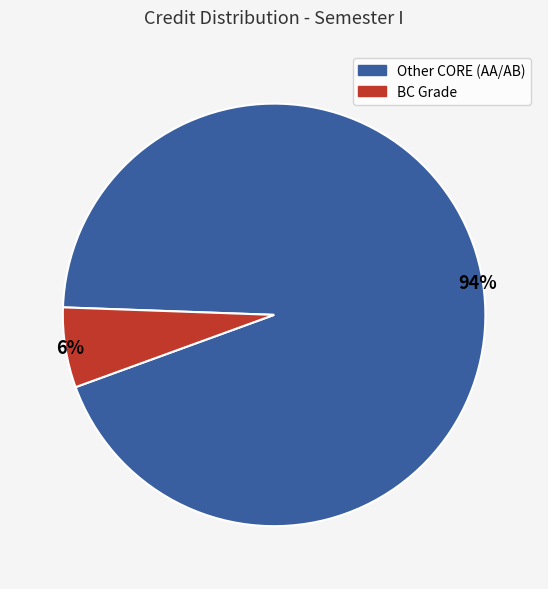

Is there a majority slice in this chart?

Yes